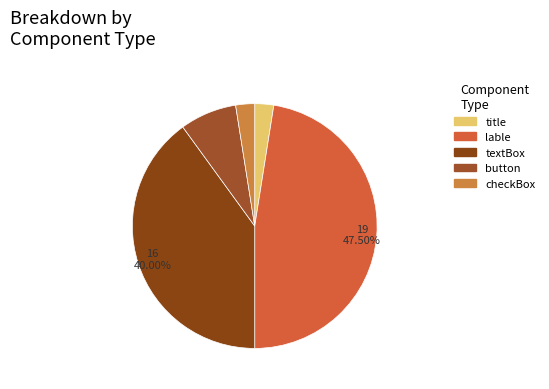

Count the number of slices in the pie.

5